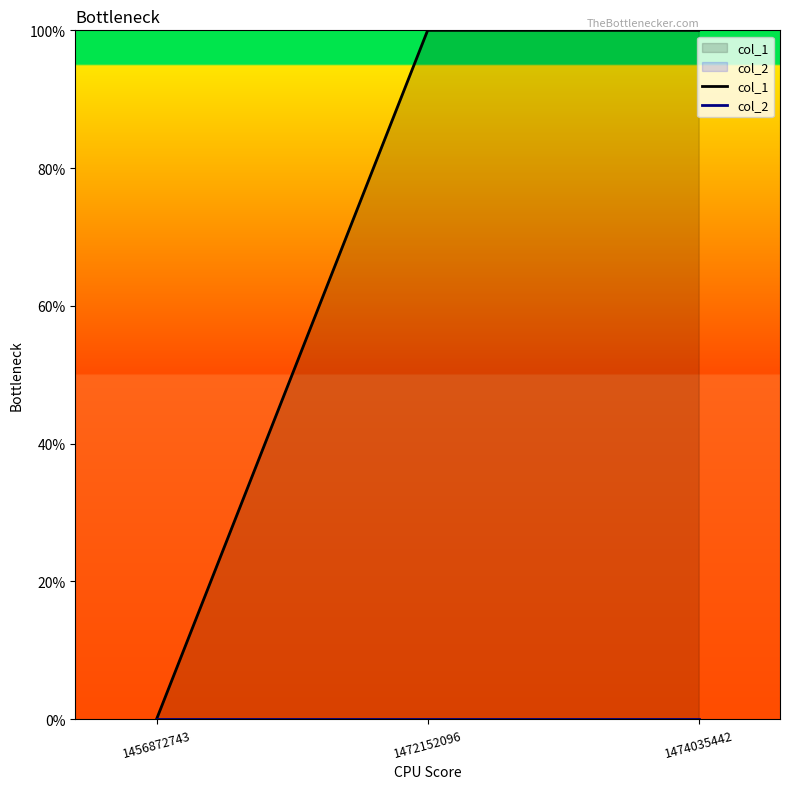

List the labels in order of col_2 value, largest first.

1456872743, 1472152096, 1474035442